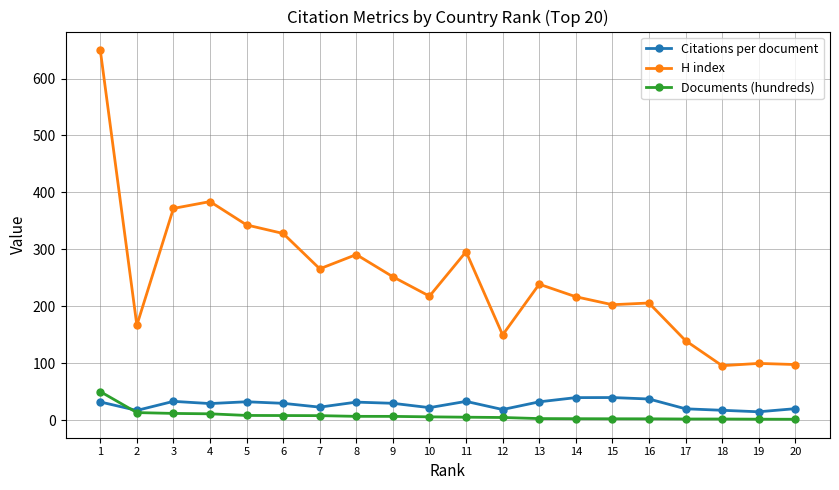

At which category does the chart reach its peak across all series?

1